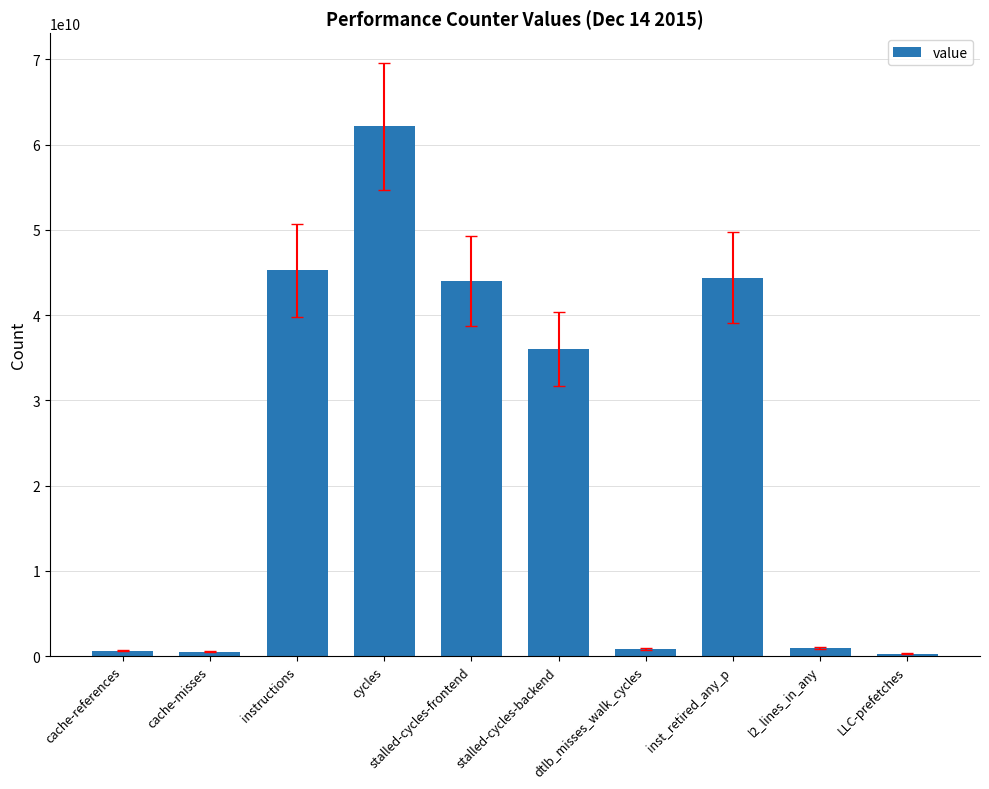

Which has a higher value, dtlb_misses_walk_cycles or cycles?

cycles